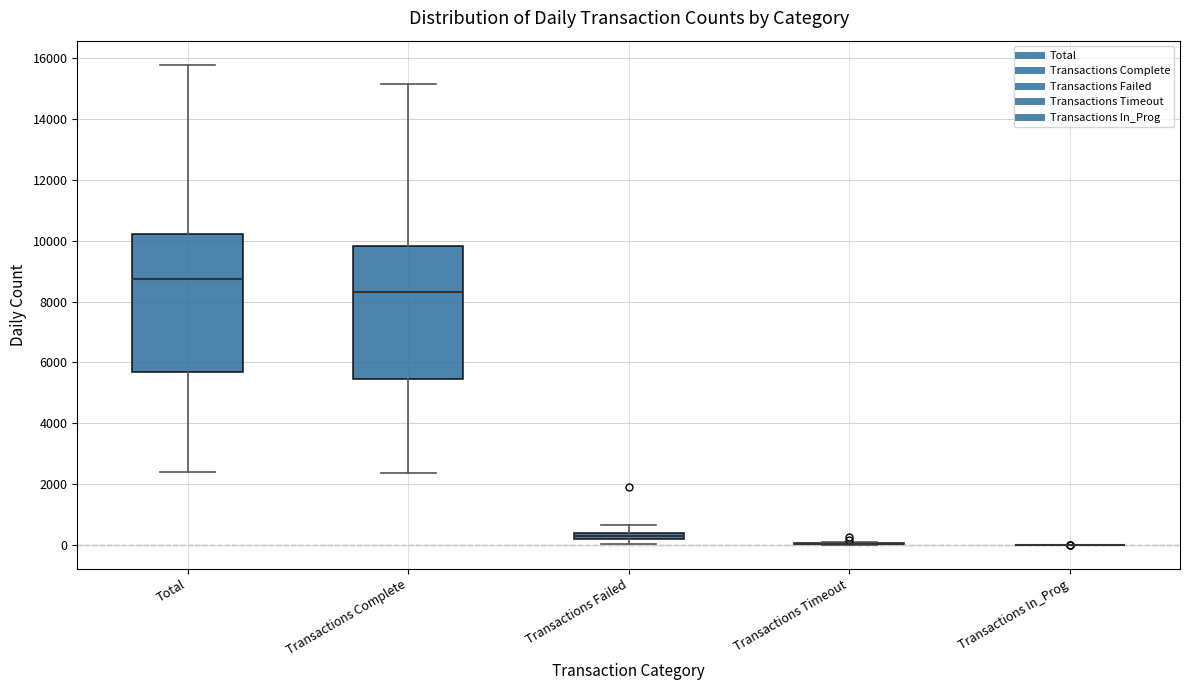

Where does the lower whisker of the box for Transactions Complete end on the y-axis? The values are not printed on the chart, so give them approximately, as read against the axis.

2400